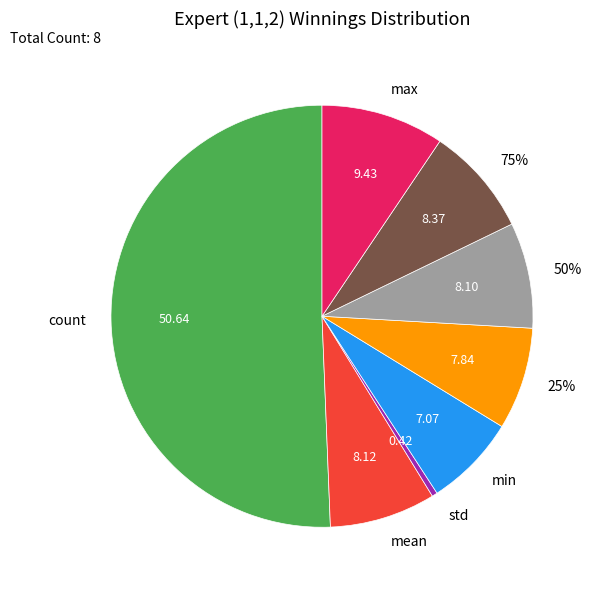

How many slices are in this pie chart?

8